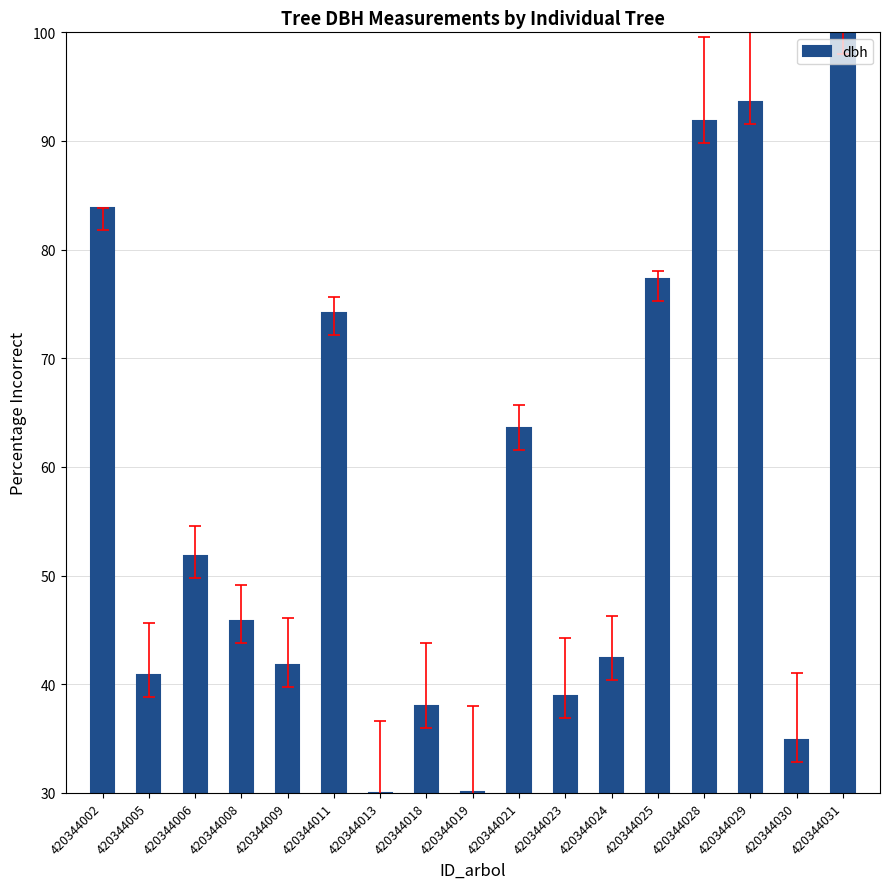

What is the minimum value shown in the chart?

30.0